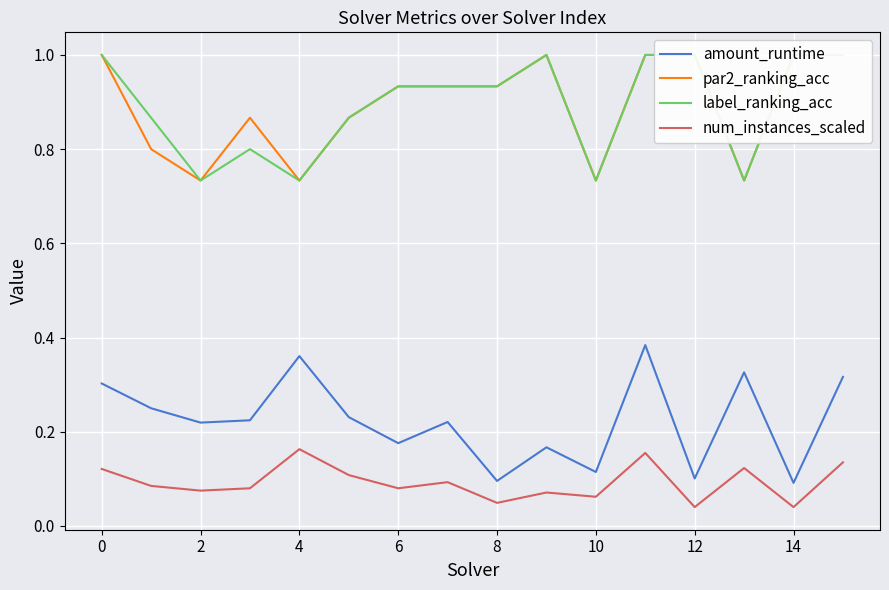

How many lines are shown in the chart?

4